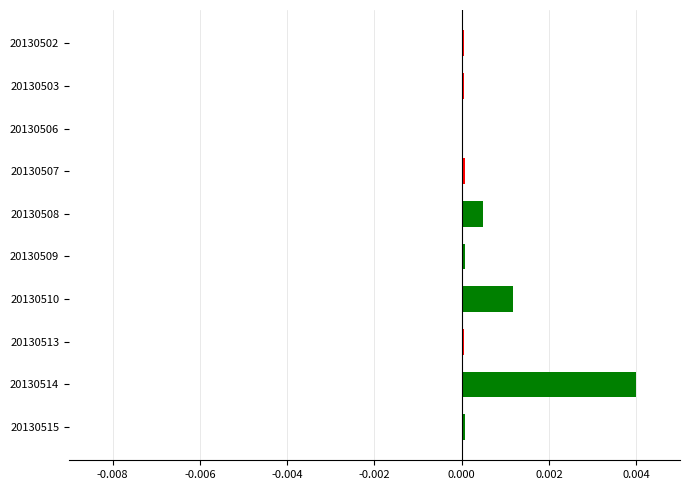

The chart shows a value of 0.0 at 20130503. True or false?

True